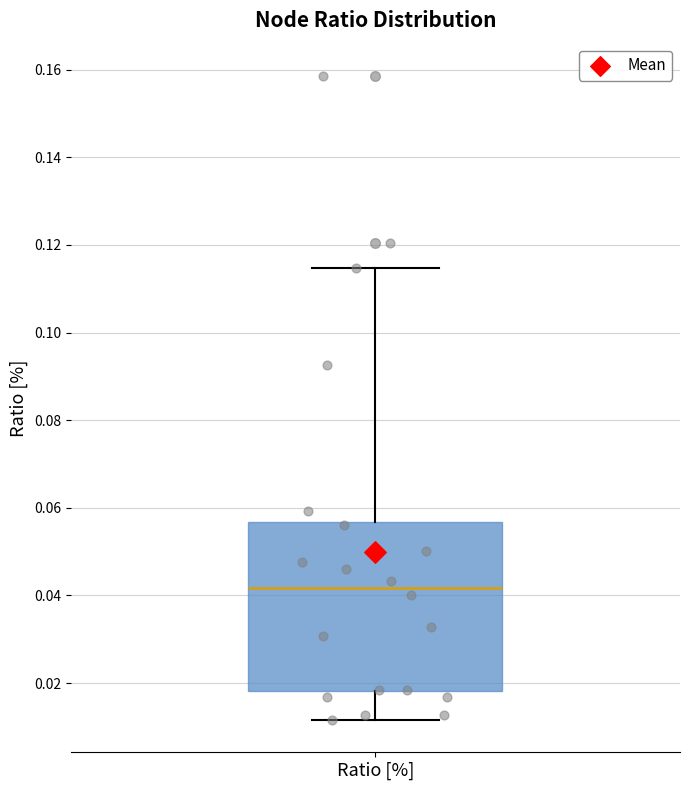

Transcribe this box plot: give where the median line is, the range the box spans, and where the two whiskers end, as read against the y-axis. The values are not printed on the chart, so give them approximately, as read against the axis.

median 0.042, box 0.018 to 0.056, whiskers 0.012 to 0.114